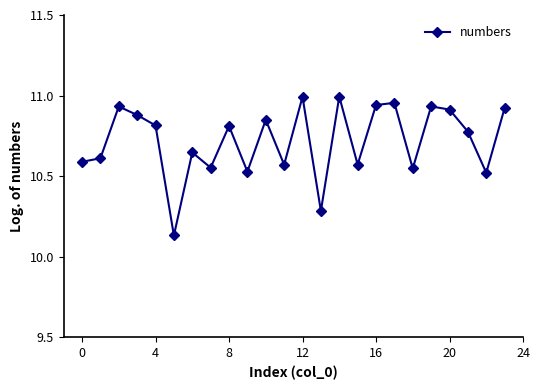

True or false: the data has more than 2 interior local peaks.

True